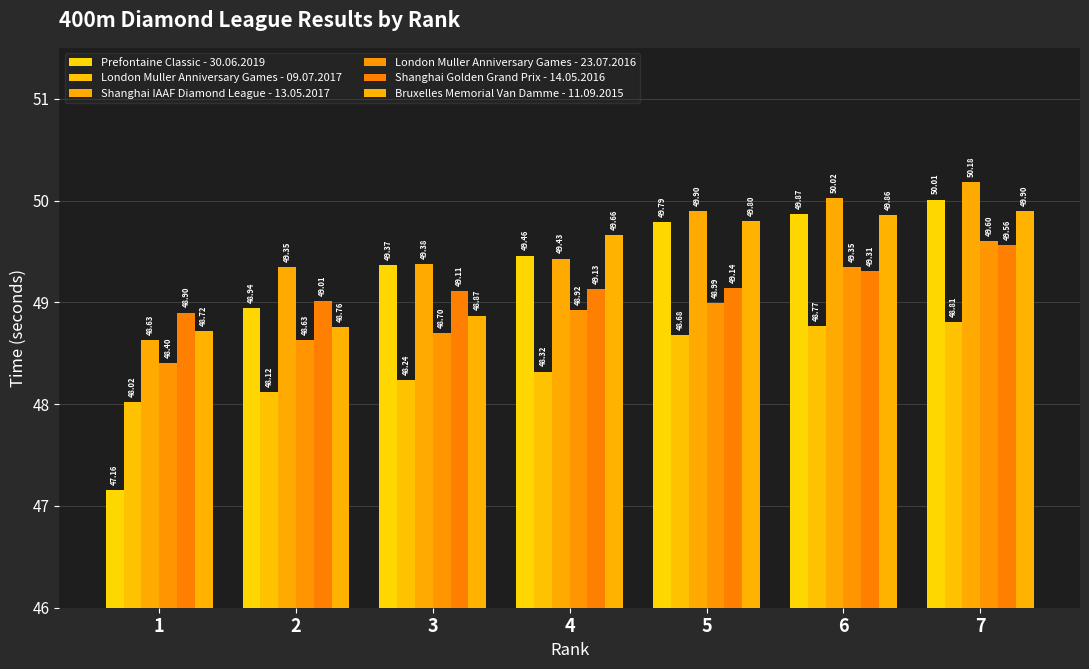

Which has a higher value, 2 or 4?

4